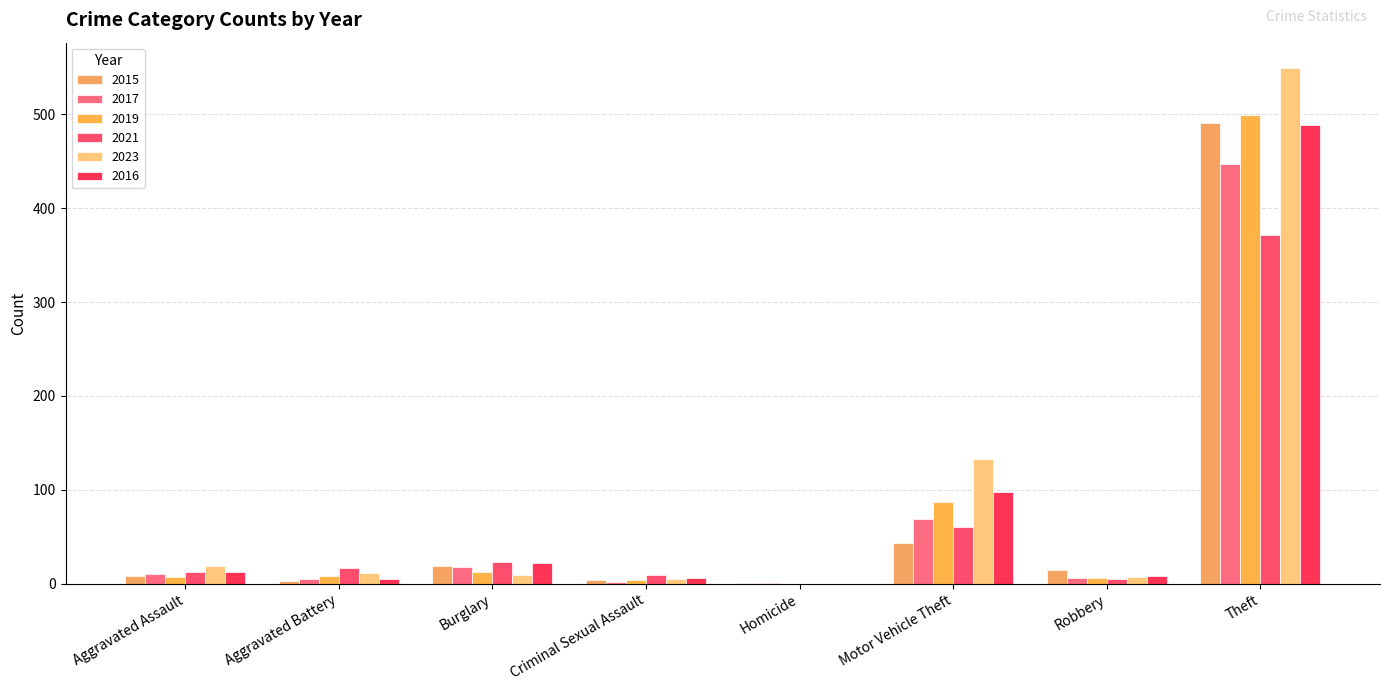

What is the spread (max minus min) of values at Burglary?

14